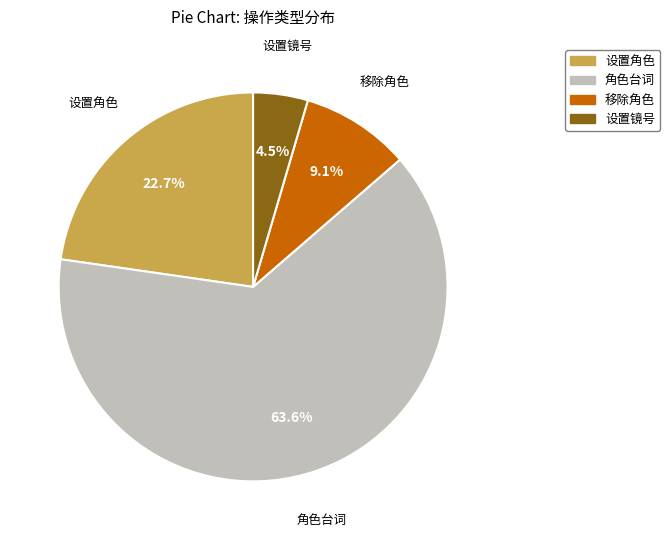

What is the smallest slice in the pie chart?

设置镜号